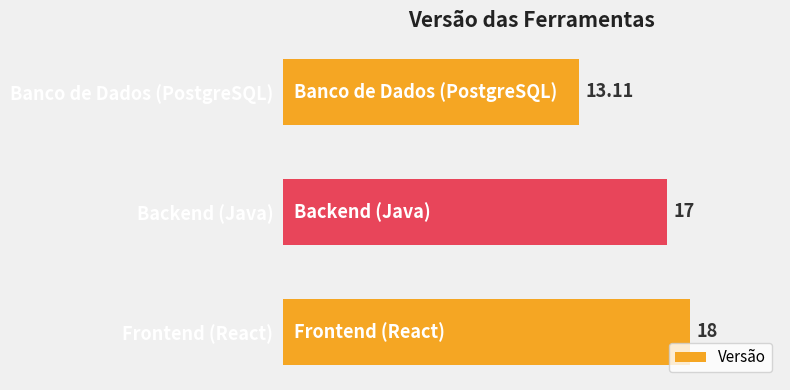

Where is the data nearest to the value 15?

Banco de Dados (PostgreSQL)